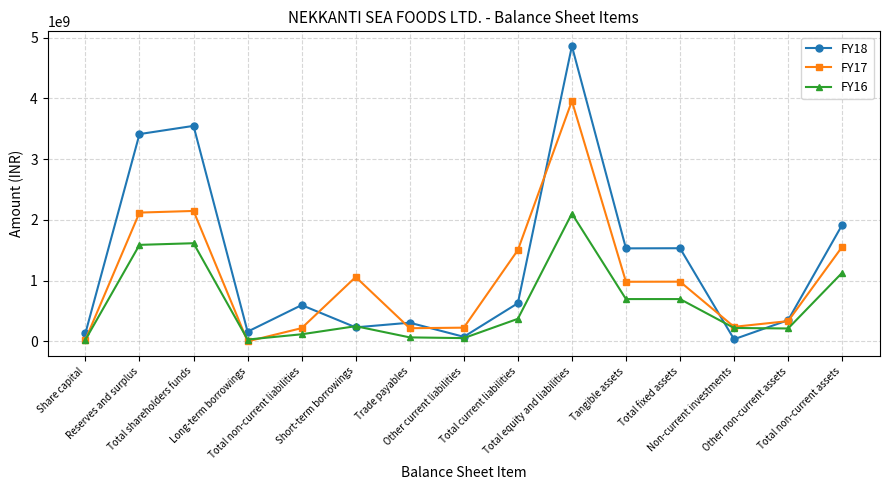

Rank the series by their average value, from lowest to highest.

FY16, FY17, FY18